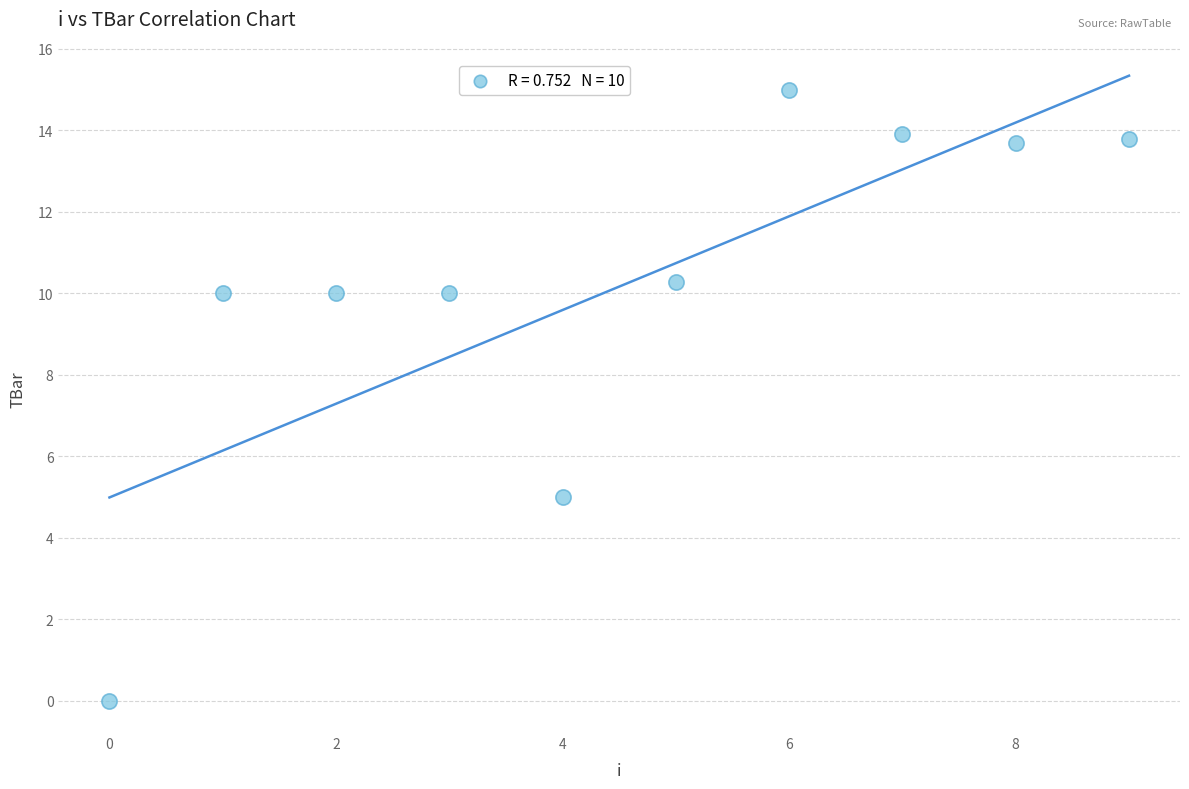

What Y value in the scatter plot is closest to 7?

5.0